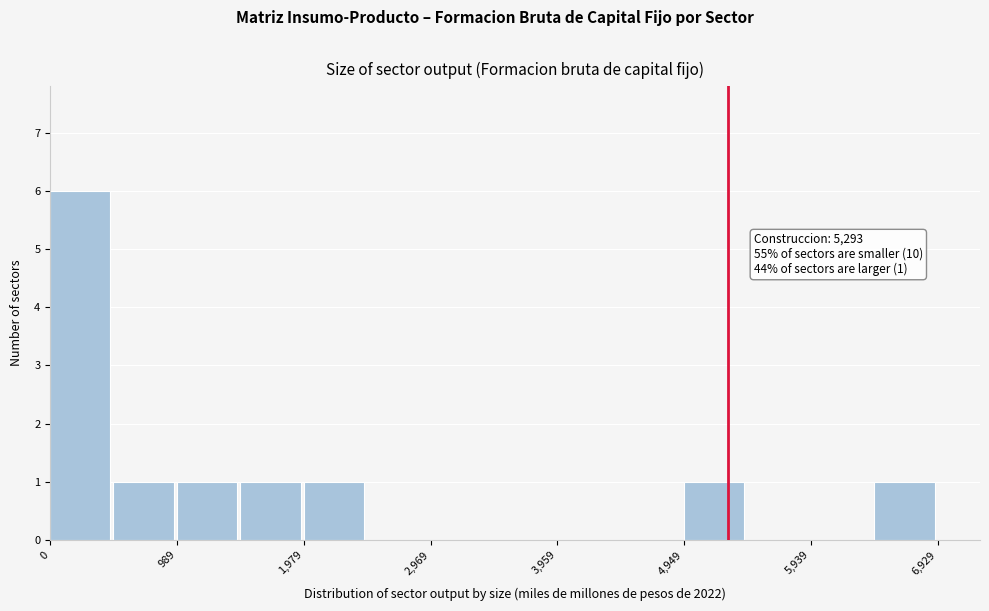

Which range on the x-axis has the tallest bar?

0 to 500